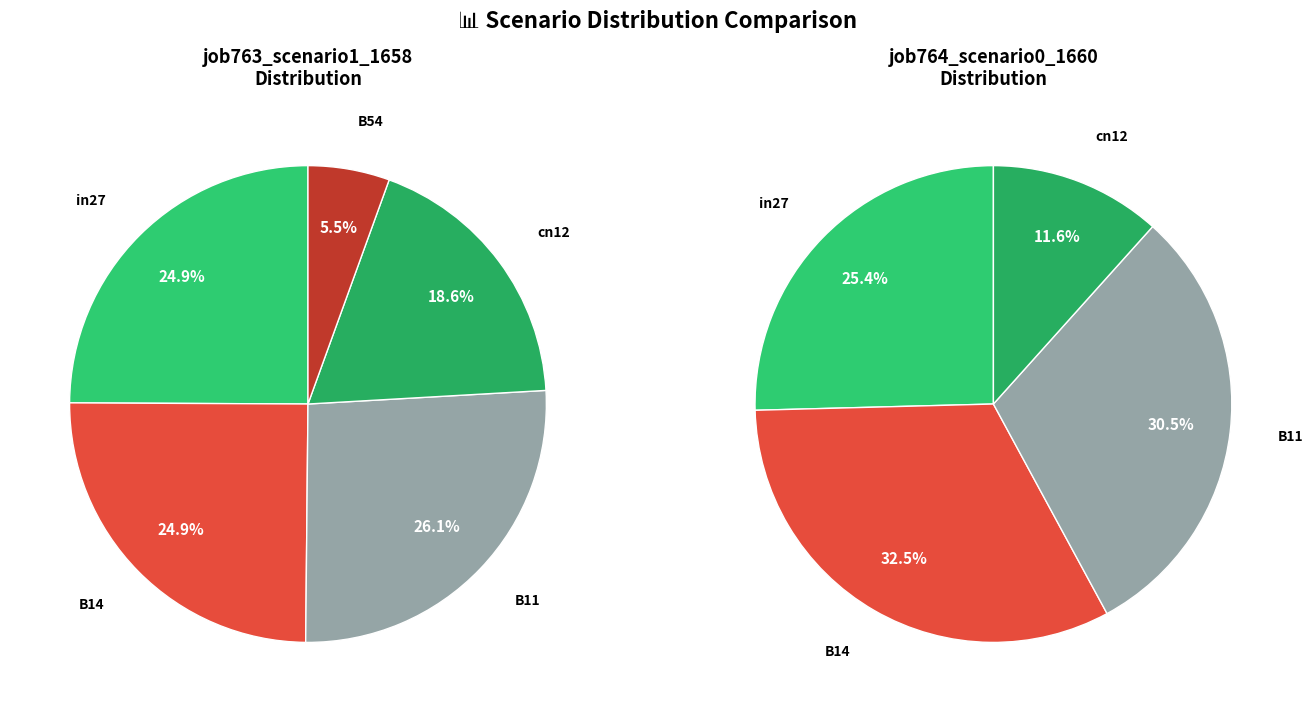

Is it true that values_scenario1 is 25% of the pie?

True